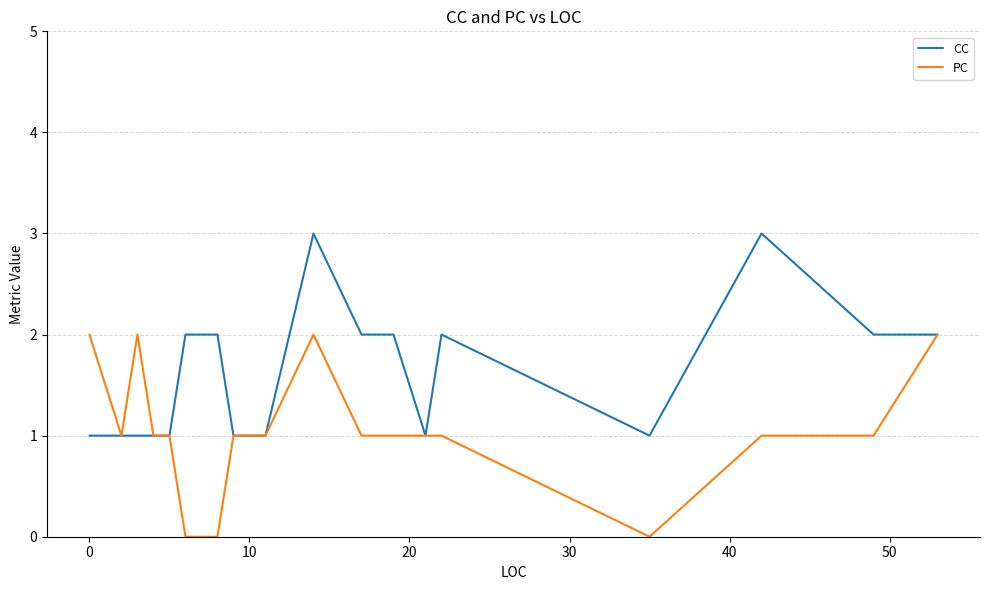

Rank the series by their average value, from lowest to highest.

PC, CC